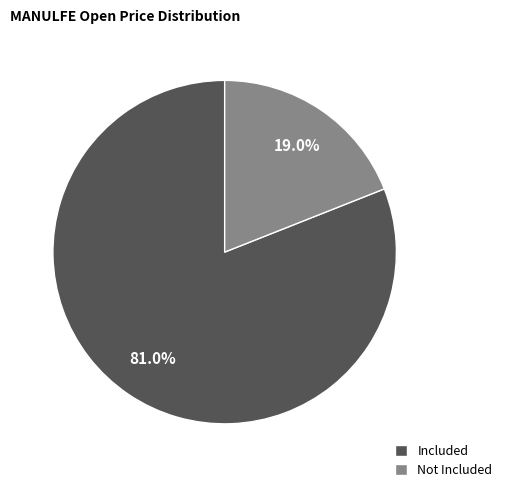

How many slices are in this pie chart?

2